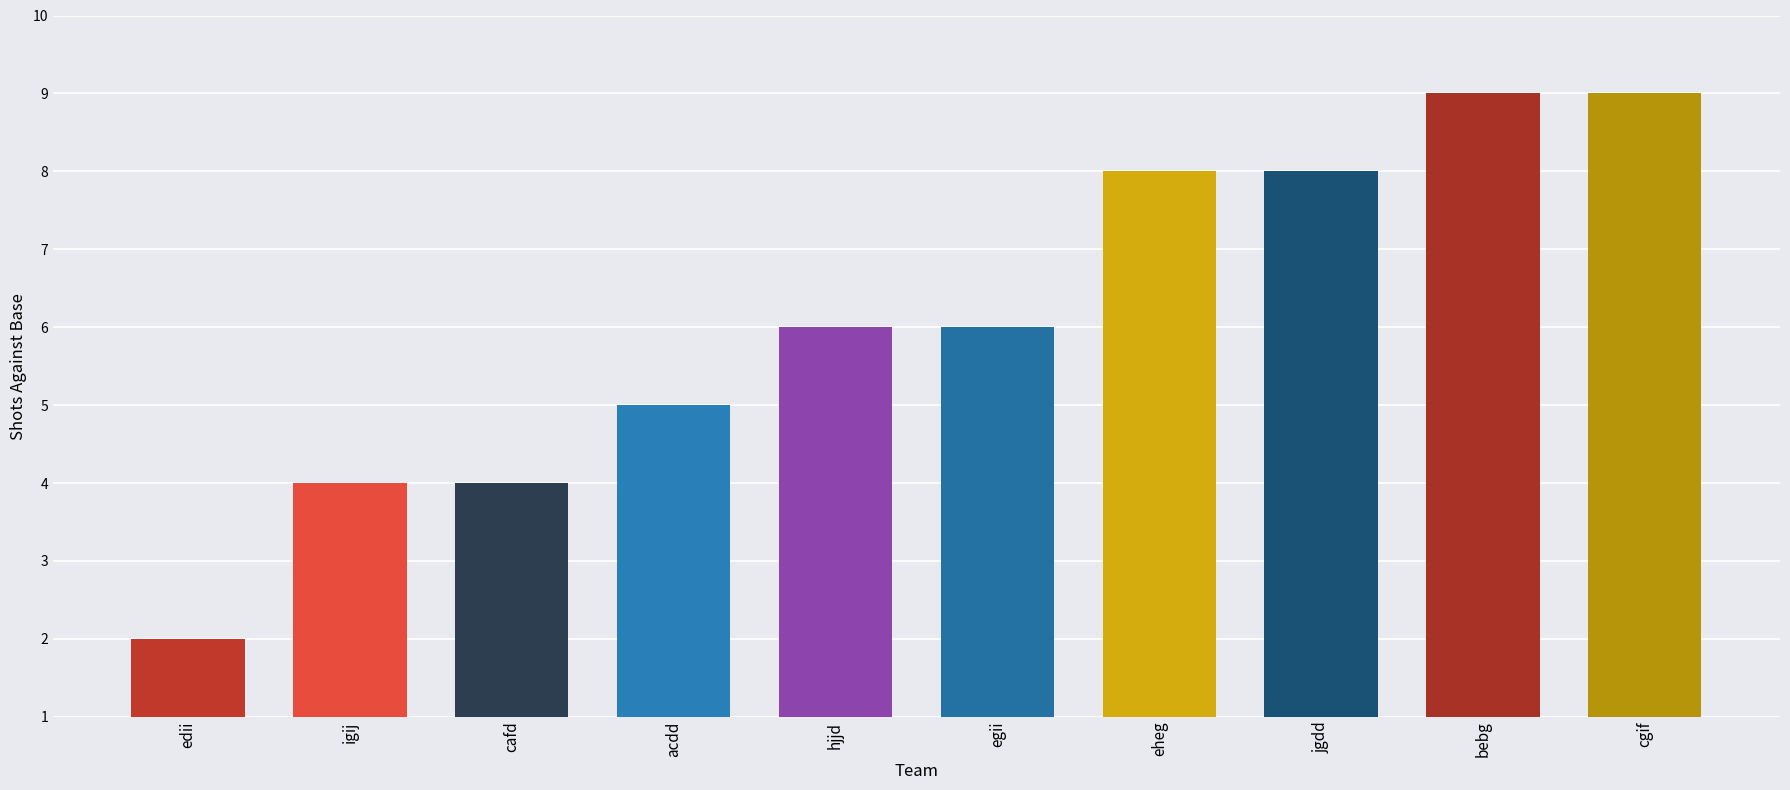

Which label corresponds to the smallest value in the chart?

edii